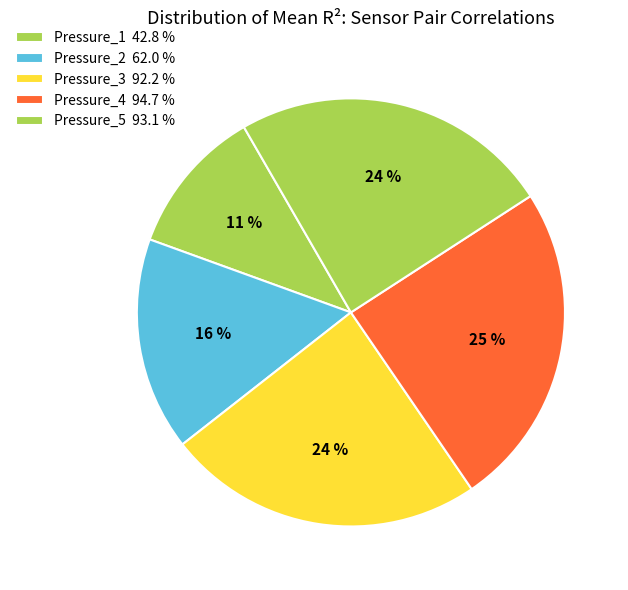

How many segments does this pie chart have?

5